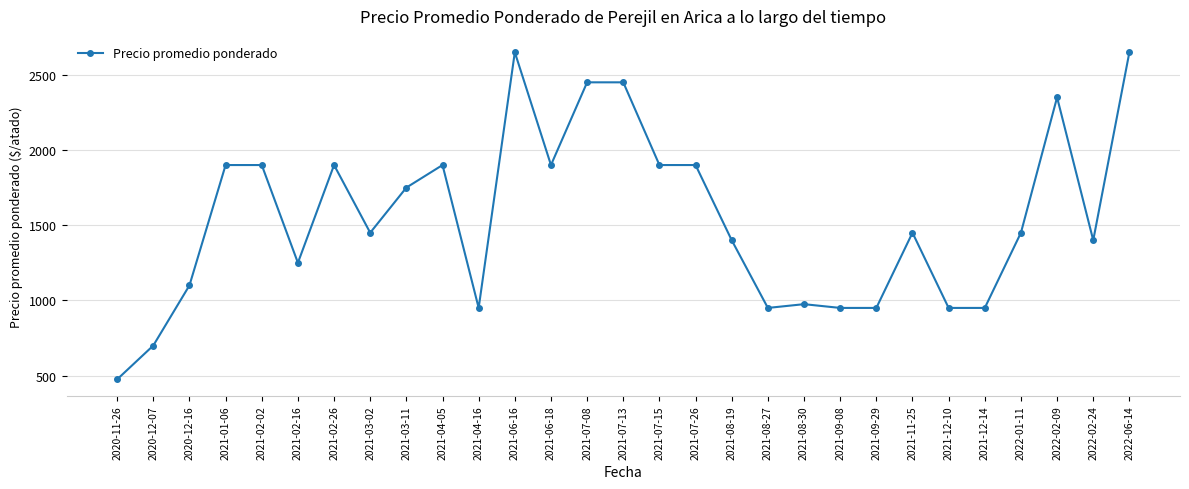

What is the difference between the second highest and second lowest values?

1950